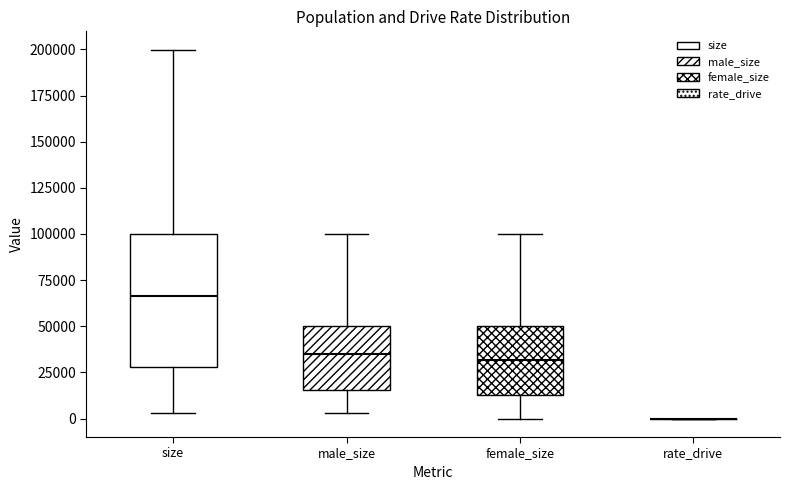

Reading left to right, read every box against the y-axis: the position of its median line, the range the box covers, and the ends of its whiskers. The values are not printed on the chart, so give them approximately, as read against the axis.

size: median 65000, box 30000 to 100000, whiskers 5000 to 200000
male_size: median 35000, box 15000 to 50000, whiskers 5000 to 100000
female_size: median 30000, box 15000 to 50000, whiskers 0 to 100000
rate_drive: box collapsed to a line at 0, whiskers 0 to 0